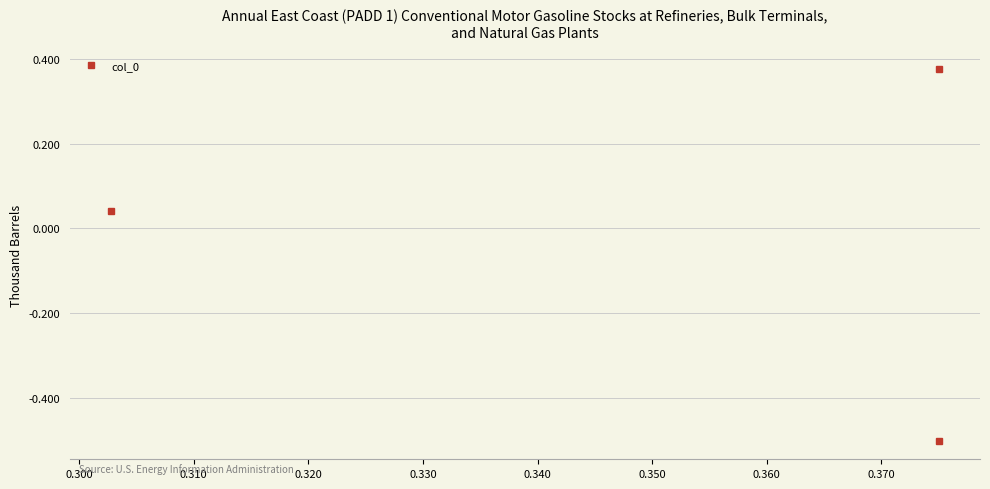

What is the value of the 1st point from the left?

0.4